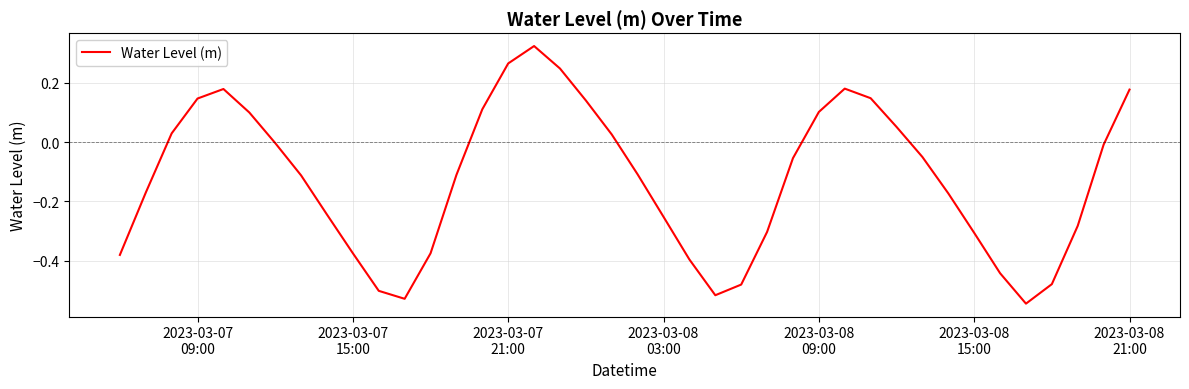

How many distinct data groups are displayed?

1